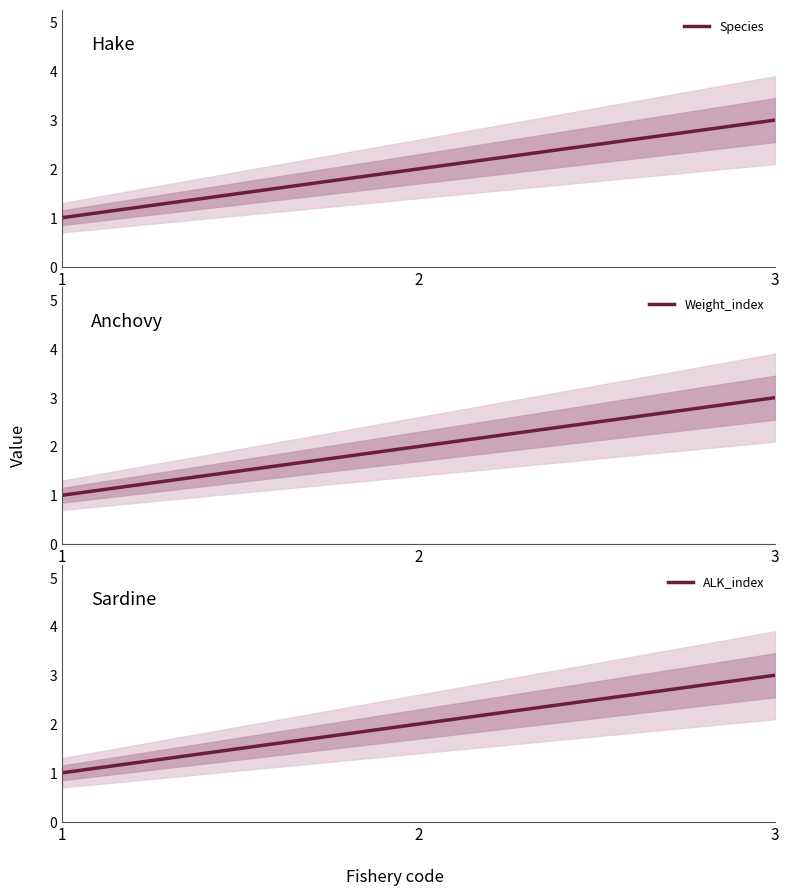

What is the difference between the Weight_index values at 3 and 1?

2